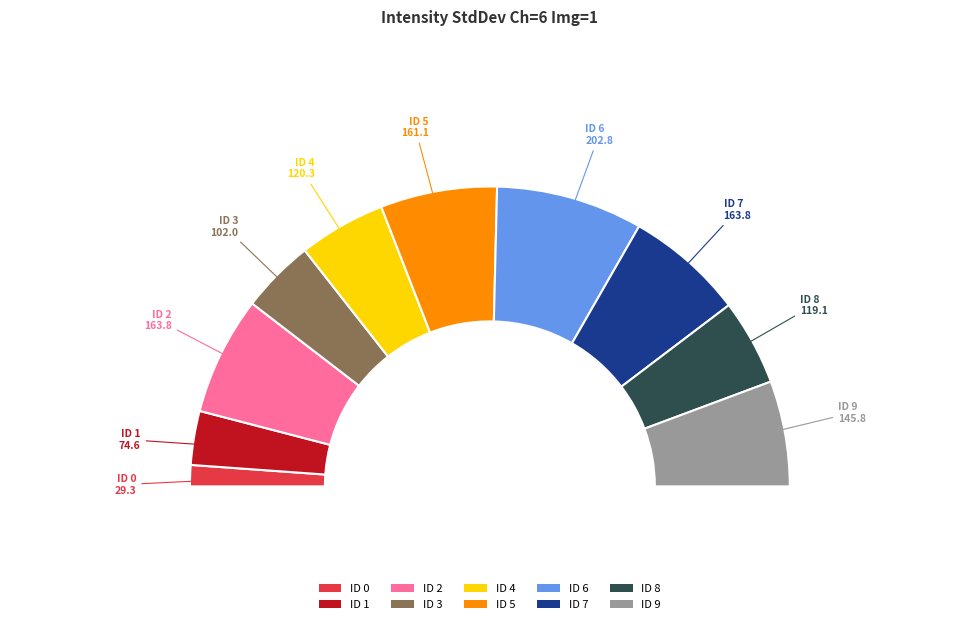

What is the change in value from ID 1 to ID 5?

+86.6